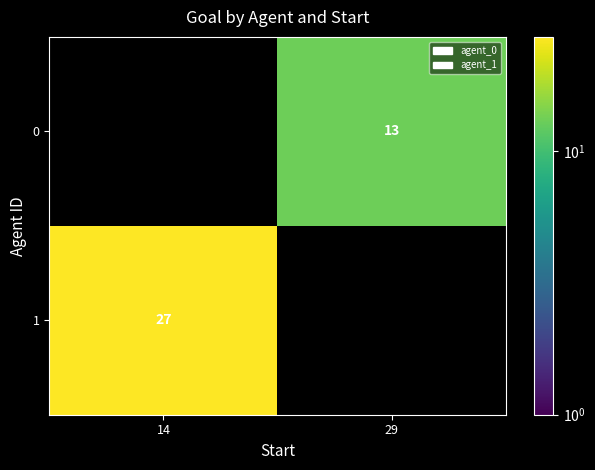

True or false: 0 has a value of 6 at 29.

False